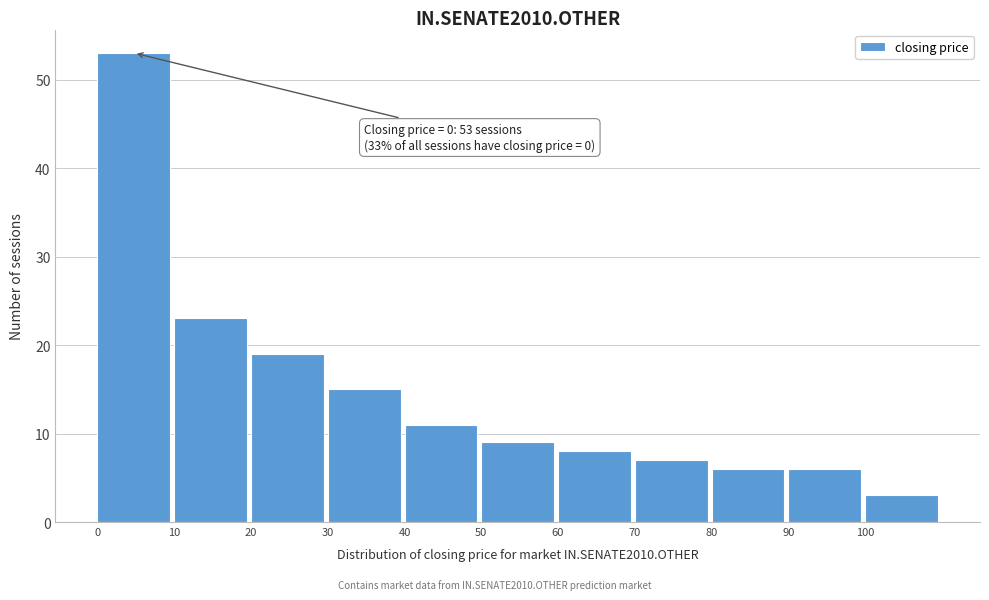

Reading left to right, transcribe all the data shown in this chart.

0=53	10=23	20=19	30=15	40=11	50=9	60=8	70=7	80=6	90=6	100=3